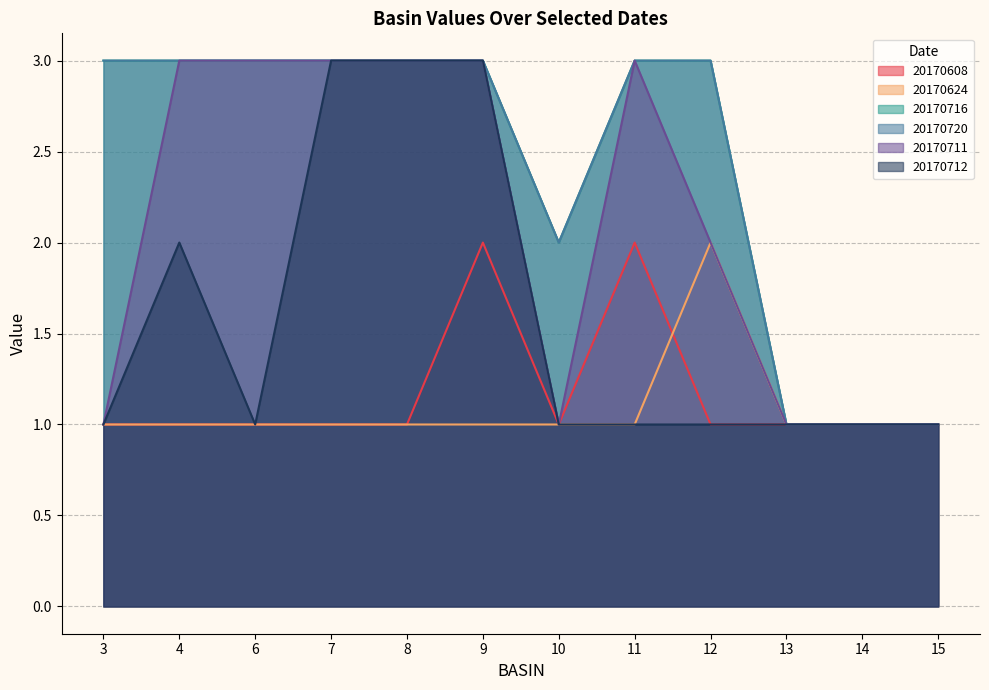

At 10, list the series in order from smallest to largest.

20170608, 20170624, 20170711, 20170712, 20170716, 20170720